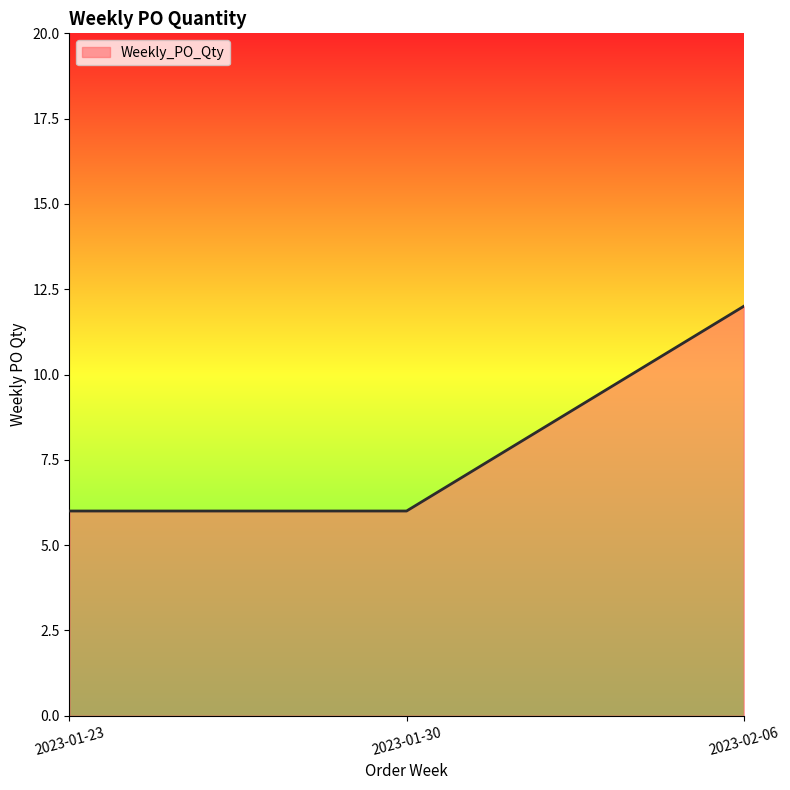

Which label corresponds to the largest value in the chart?

2023-02-06